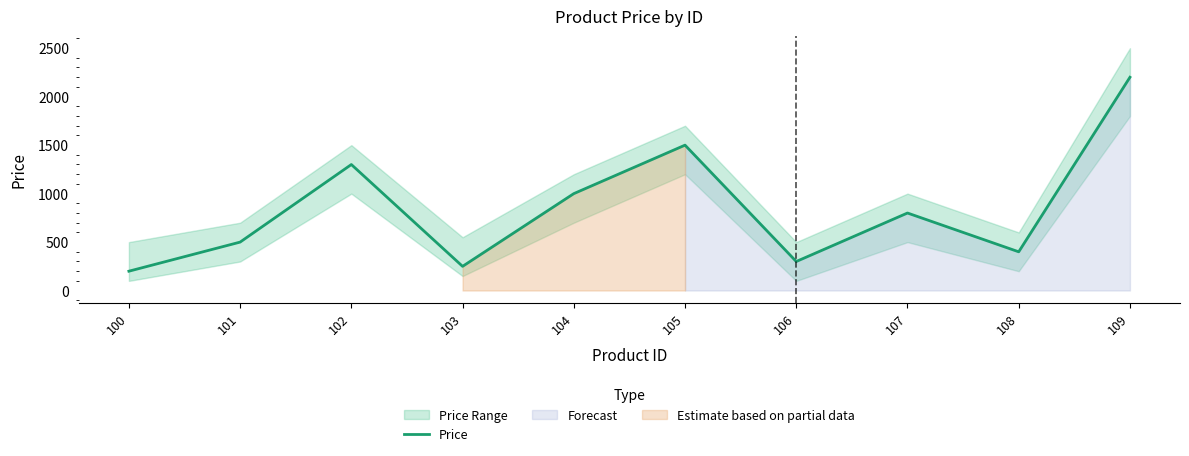

Is this an area chart (filled region under the line)?

No